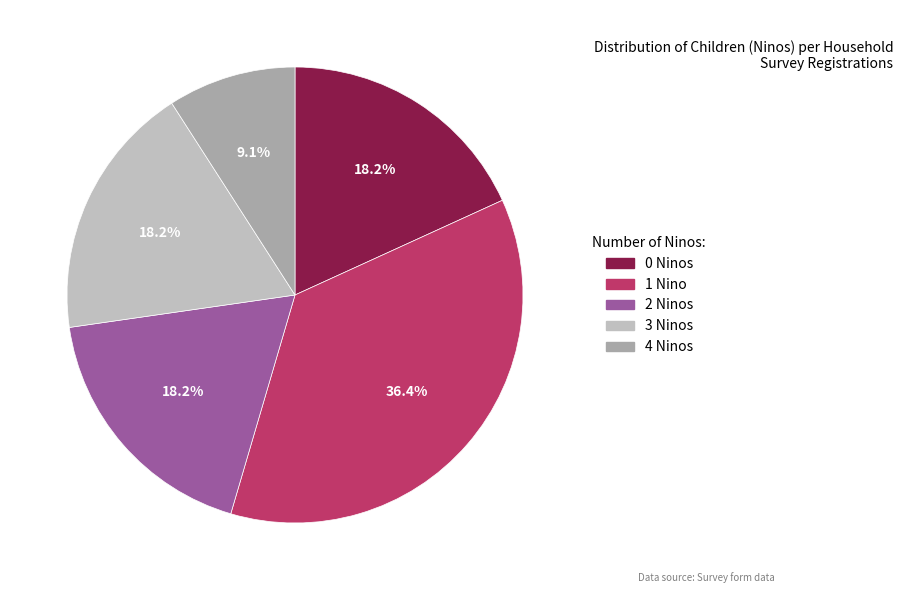

Is the sum of 1 Nino and 4 Ninos greater than half?

No